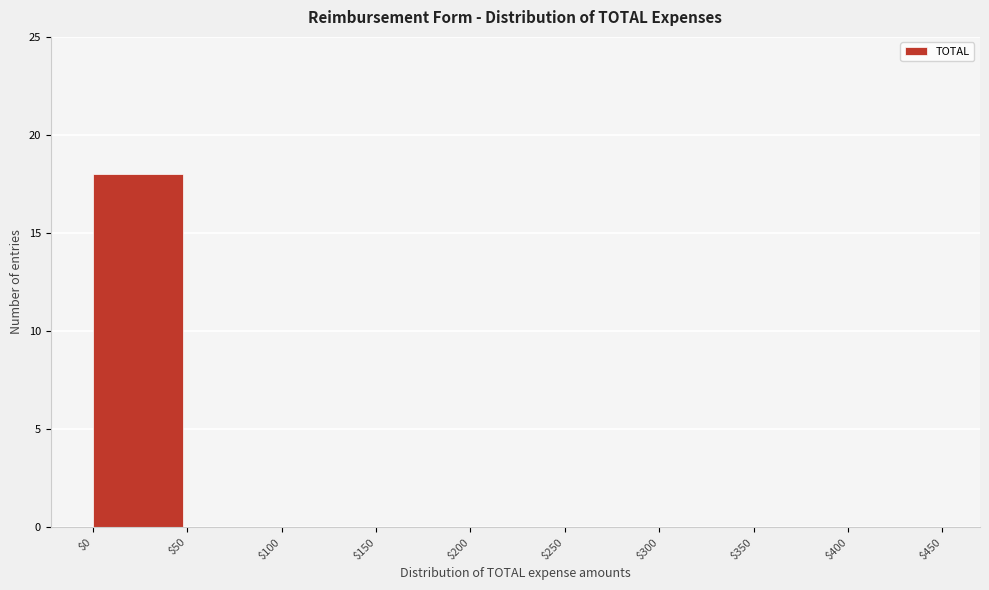

What is the sum of all values?

18